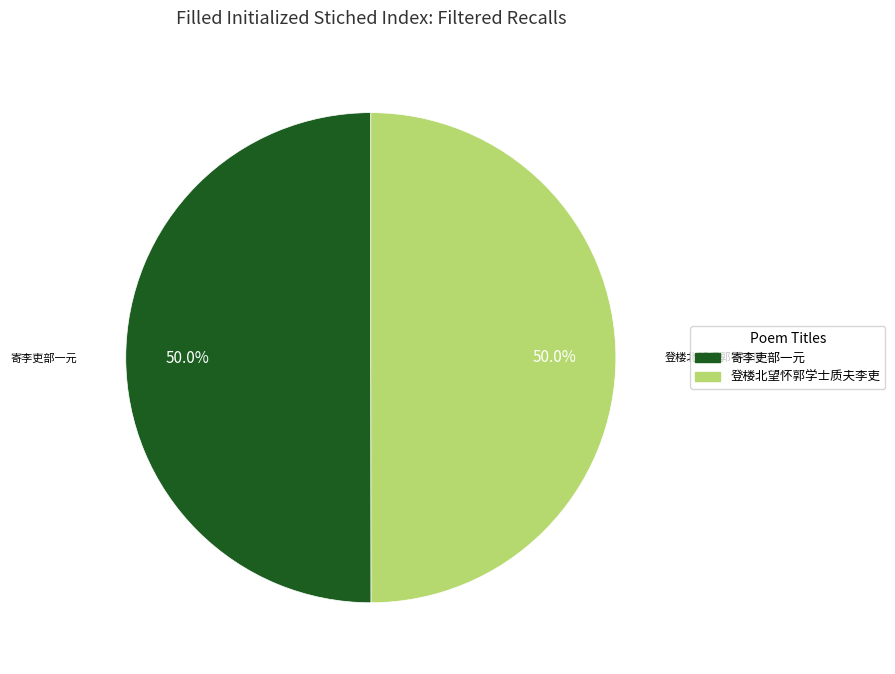

Which slice is the largest?

寄李吏部一元